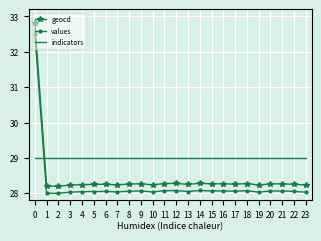

What is the sum of the indicators values at 0 and 1?

58.0